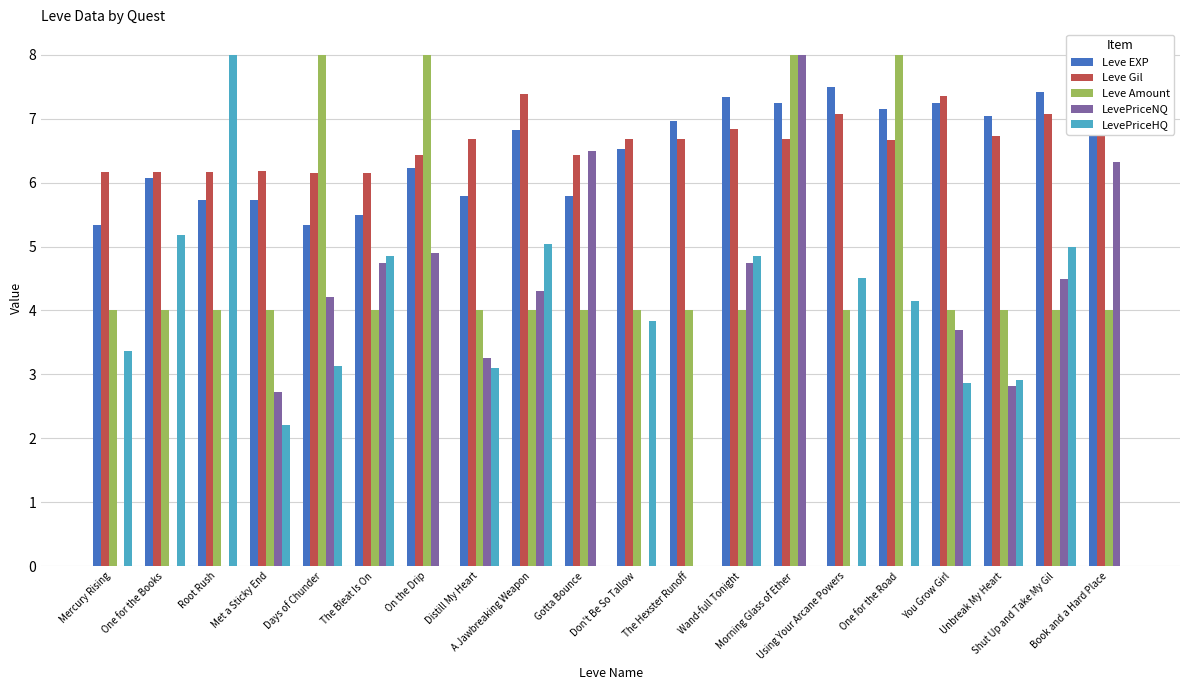

What is the approximate value of LevePriceNQ at The Bleat Is On?

4.7